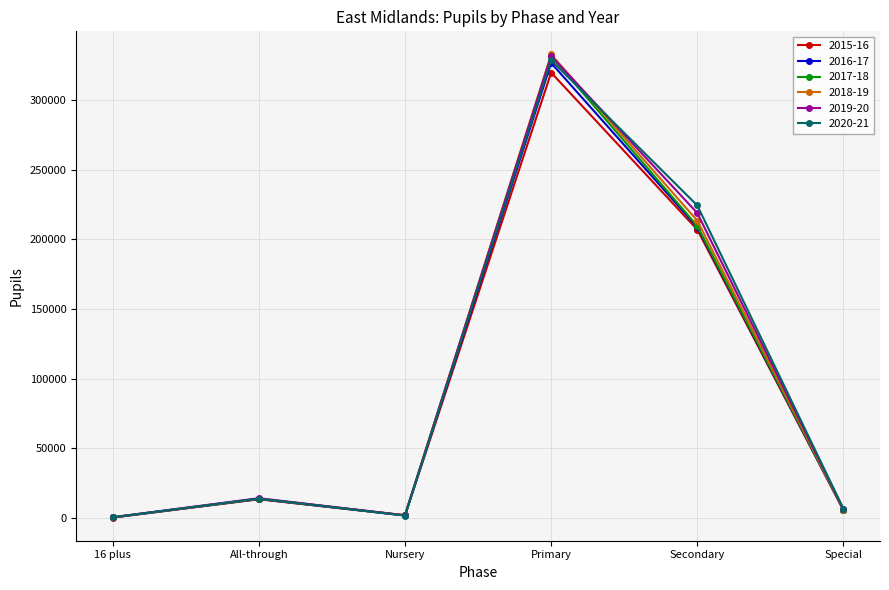

Which series has the largest range (max minus min)?

2018-19